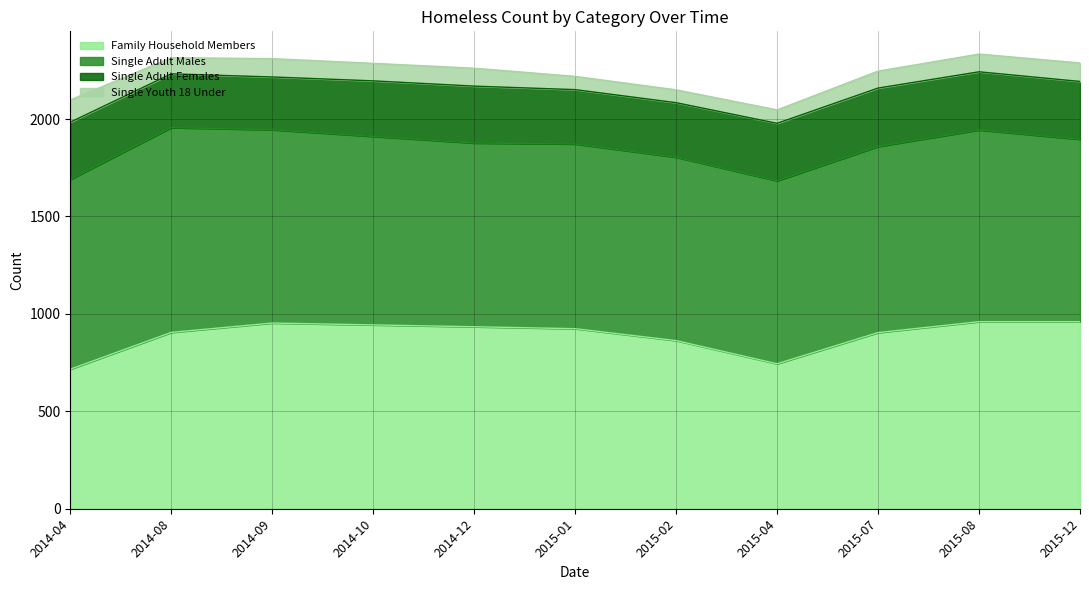

How many interior local peaks does the Single Adult Females series have?

2